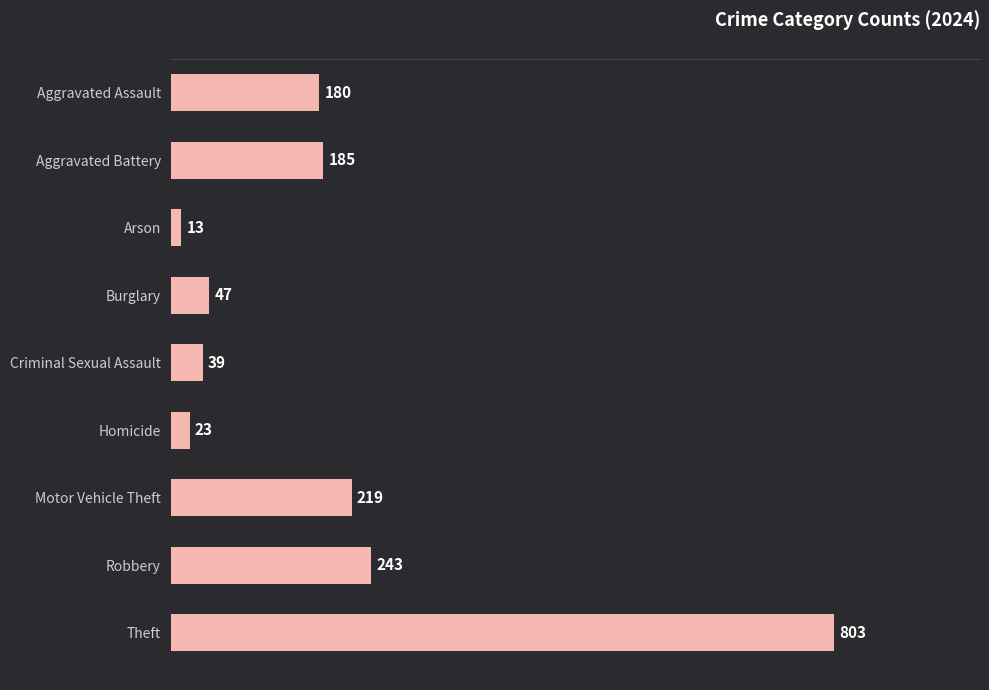

Read the value at Aggravated Battery, to the nearest 50.

200